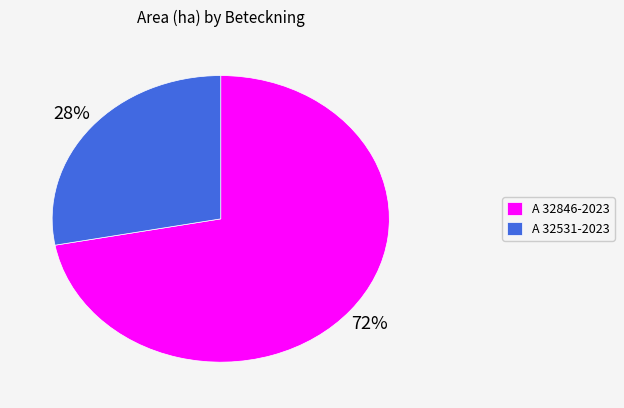

What is the smallest slice in the pie chart?

A 32531-2023